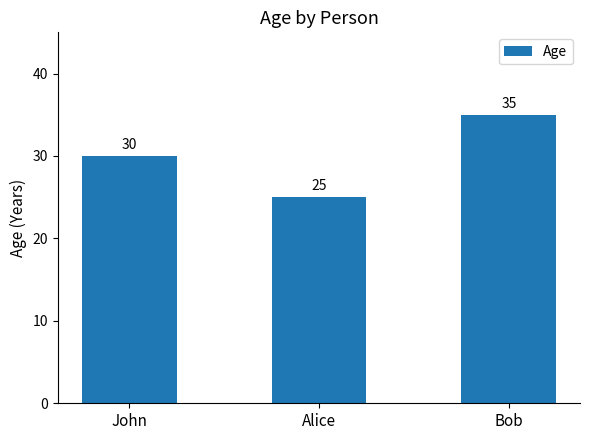

At which category does the chart reach its minimum across all series?

Alice